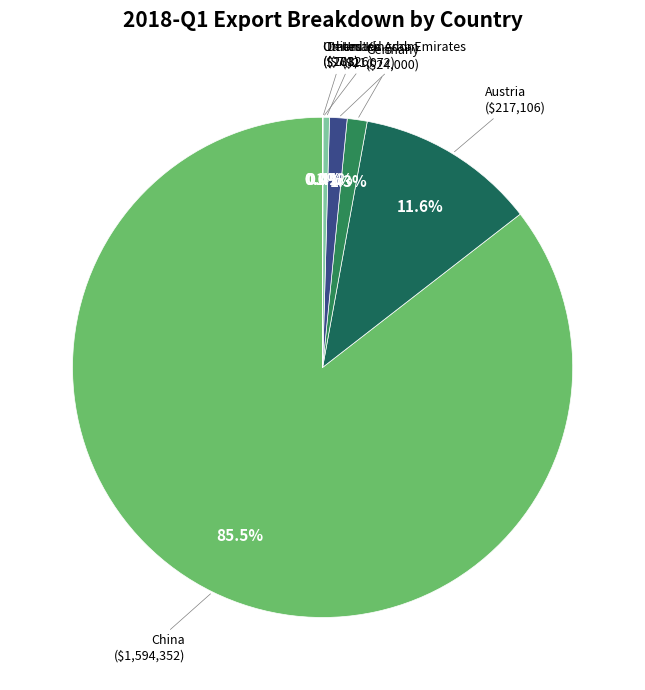

What portion of the pie excludes Austria ($217,106)?

88.4%